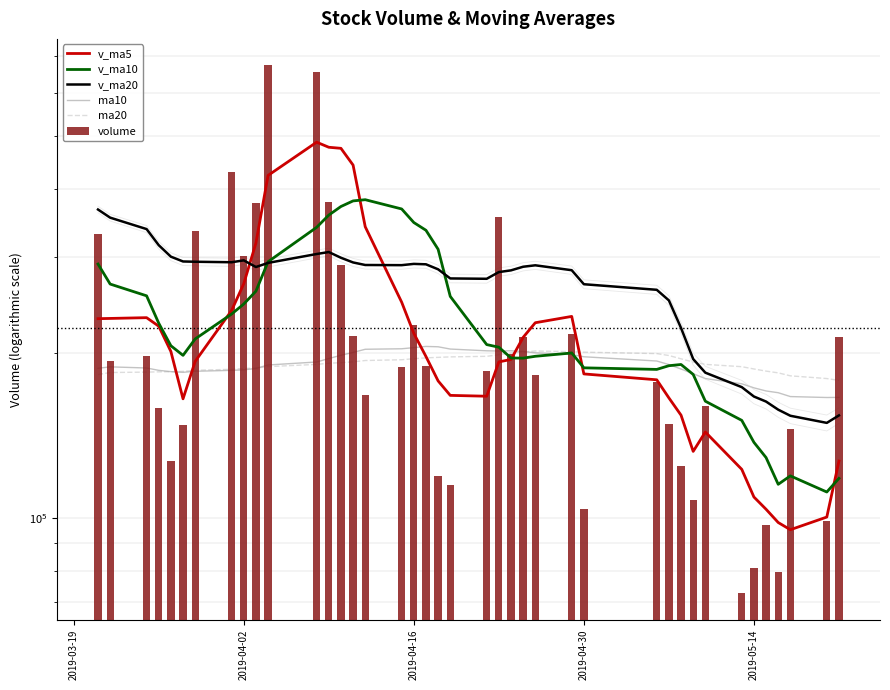

What are all the series names shown in the legend?

v_ma5, v_ma10, v_ma20, ma10, ma20, volume